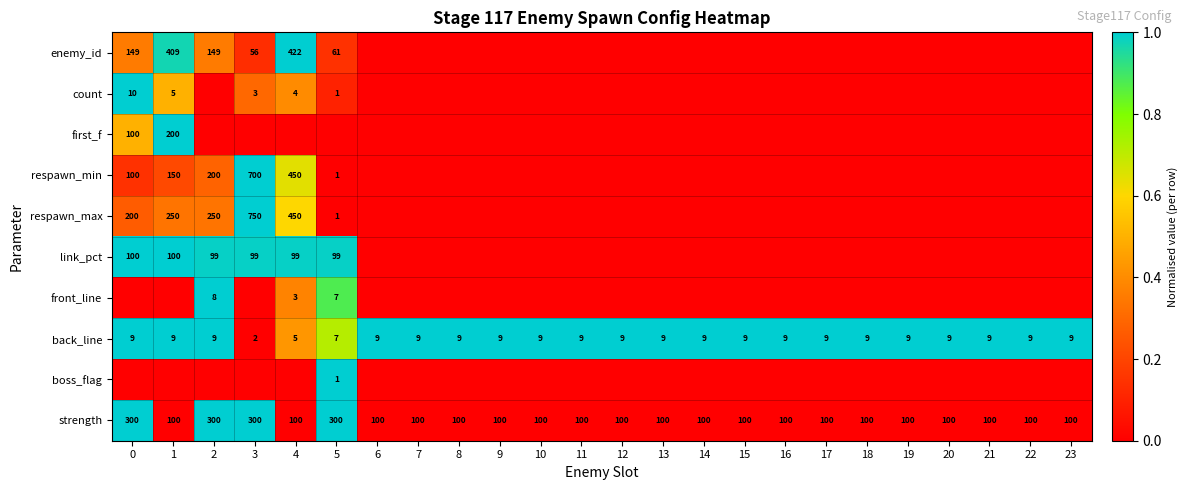

What is the difference between the maximum and minimum values in the back_line series?

7